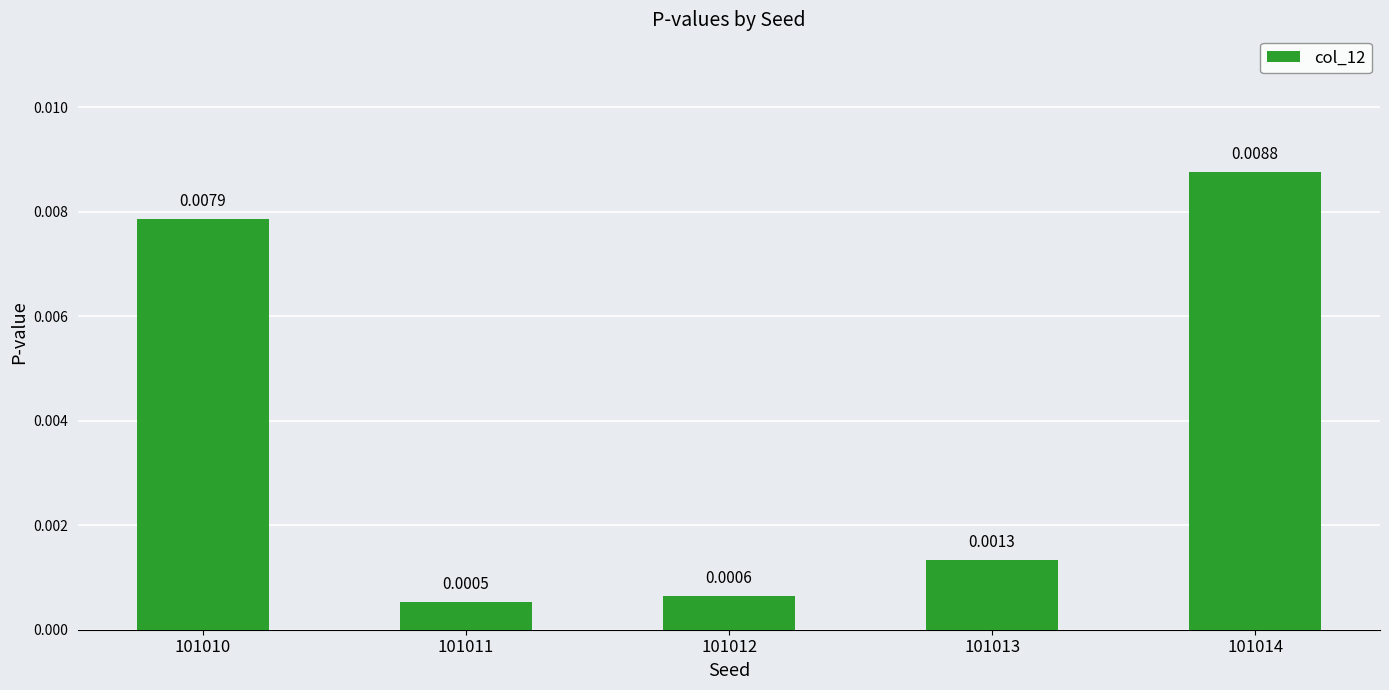

Which label corresponds to the smallest value in the chart?

101011